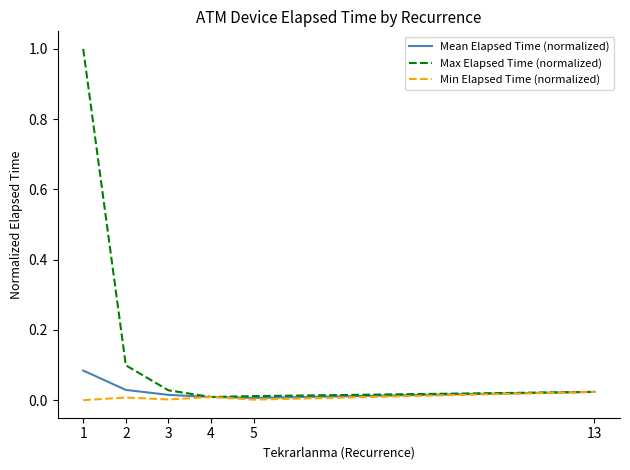

At how many categories does at least one series exceed 0?

6